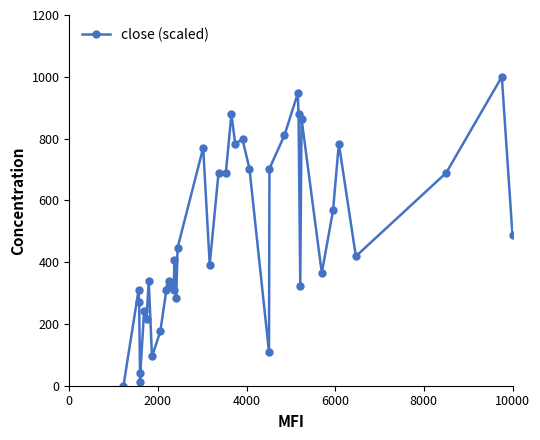

What is the sum of all values?

19094.6